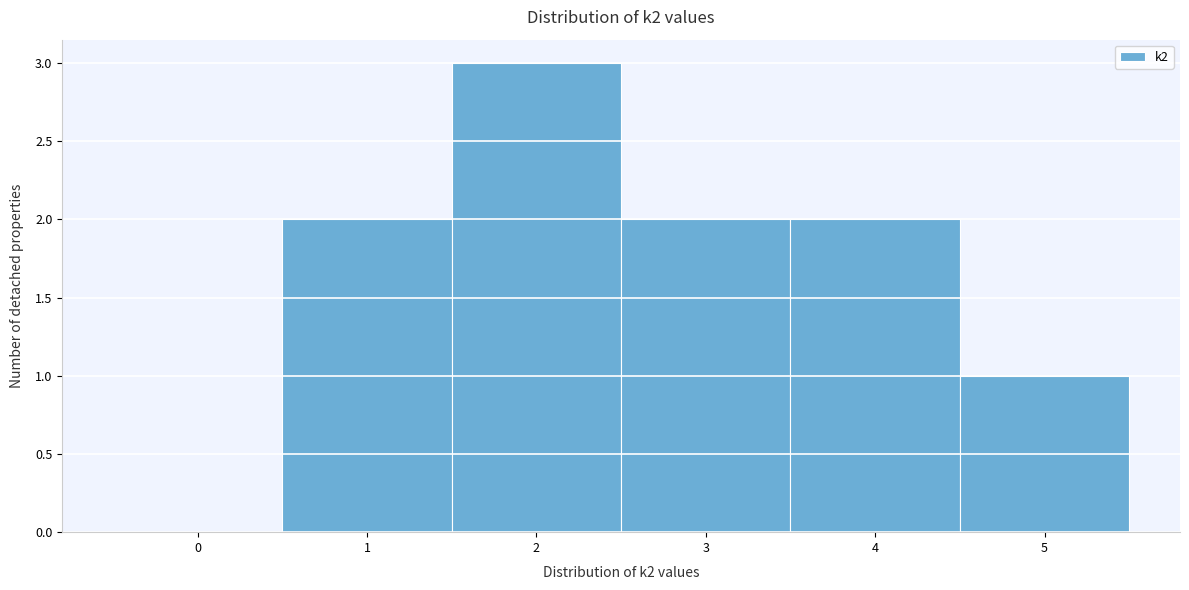

Reading left to right, list every bar in this chart as the range it spans on the x-axis followed by its height. The values are not printed on the chart, so give them approximately, as read against the axis.

-0.5 to 0.5: 0
0.5 to 1.5: 2
1.5 to 2.5: 3
2.5 to 3.5: 2
3.5 to 4.5: 2
4.5 to 5.5: 1